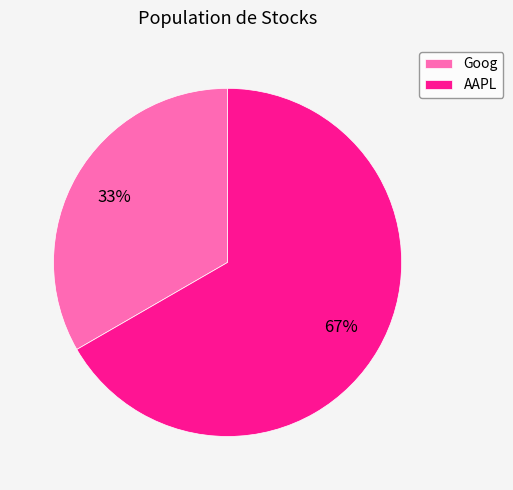

Is it true that AAPL is 60% of the pie?

False